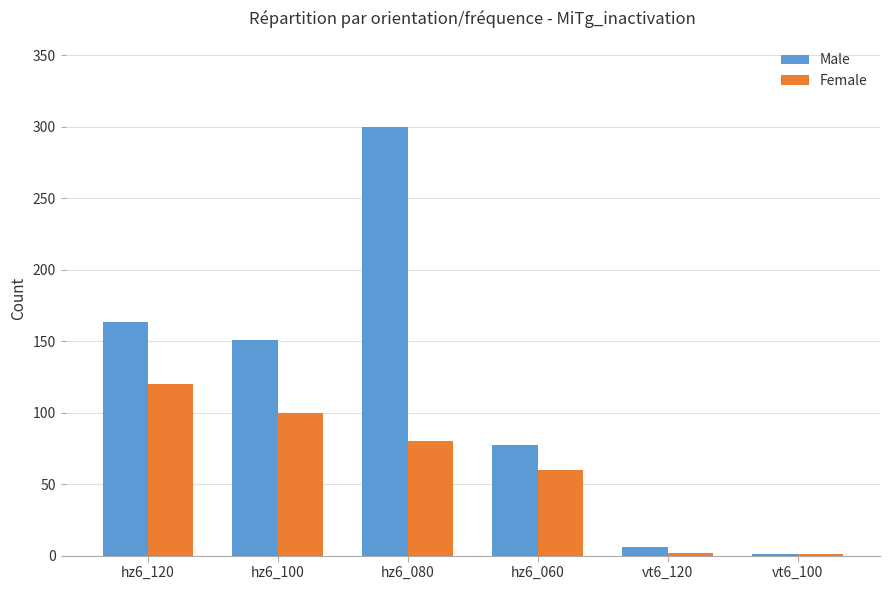

What is the sum of all Female values?

363